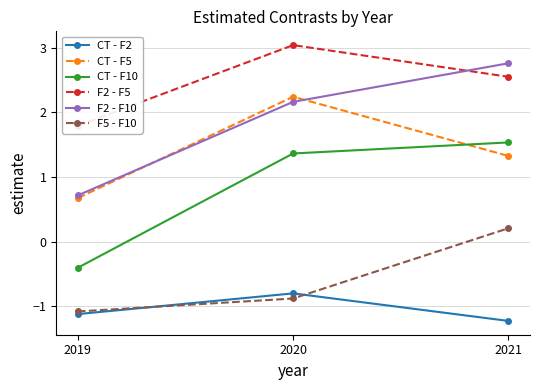

Reading left to right, extract all data points from this chart.

CT - F2: 2019=-1.1	2020=-0.8	2021=-1.2
CT - F5: 2019=0.7	2020=2.2	2021=1.3
CT - F10: 2019=-0.4	2020=1.4	2021=1.5
F2 - F5: 2019=1.8	2020=3.0	2021=2.6
F2 - F10: 2019=0.7	2020=2.2	2021=2.8
F5 - F10: 2019=-1.1	2020=-0.9	2021=0.2